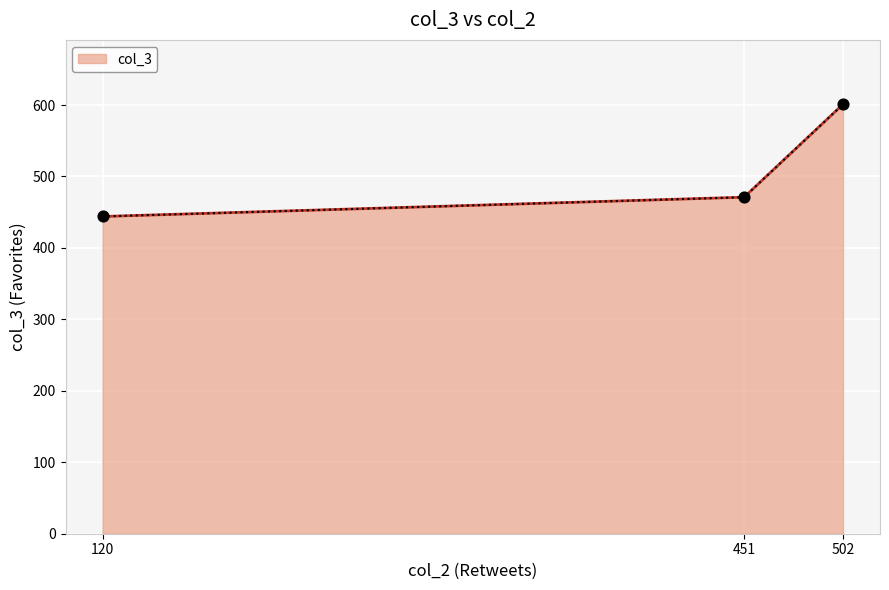

What is the change in value from 120 to 502?

+157